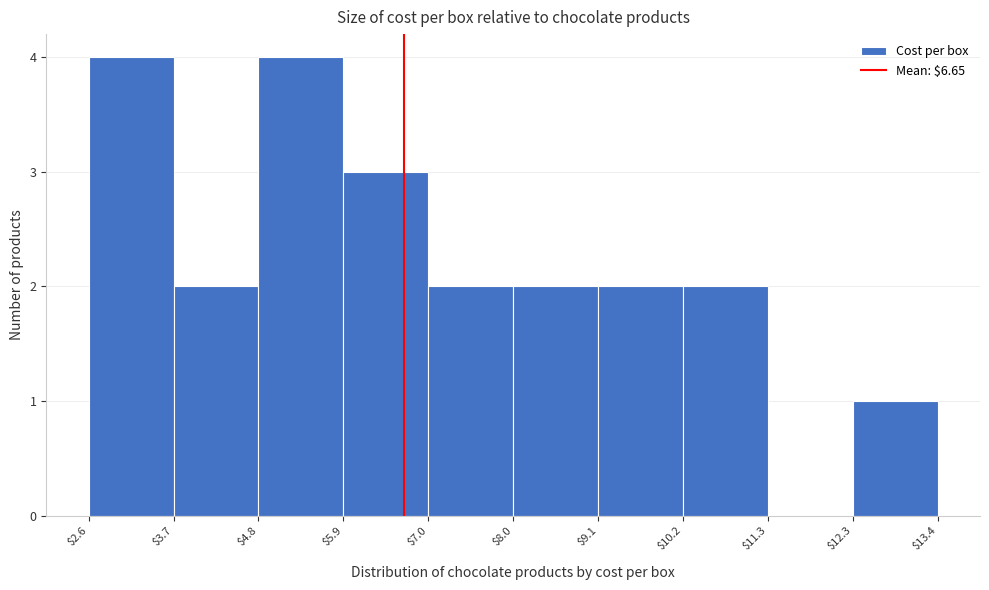

Reading left to right, transcribe this chart: for each bar, give the range it covers on the x-axis and its height. The values are not printed on the chart, so give them approximately, as read against the axis.

$2.6 to $3.7: 4
$3.7 to $4.8: 2
$4.8 to $5.9: 4
$5.9 to $7.0: 3
$7.0 to $8.0: 2
$8.0 to $9.1: 2
$9.1 to $10.2: 2
$10.2 to $11.3: 2
$11.3 to $12.3: 0
$12.3 to $13.4: 1